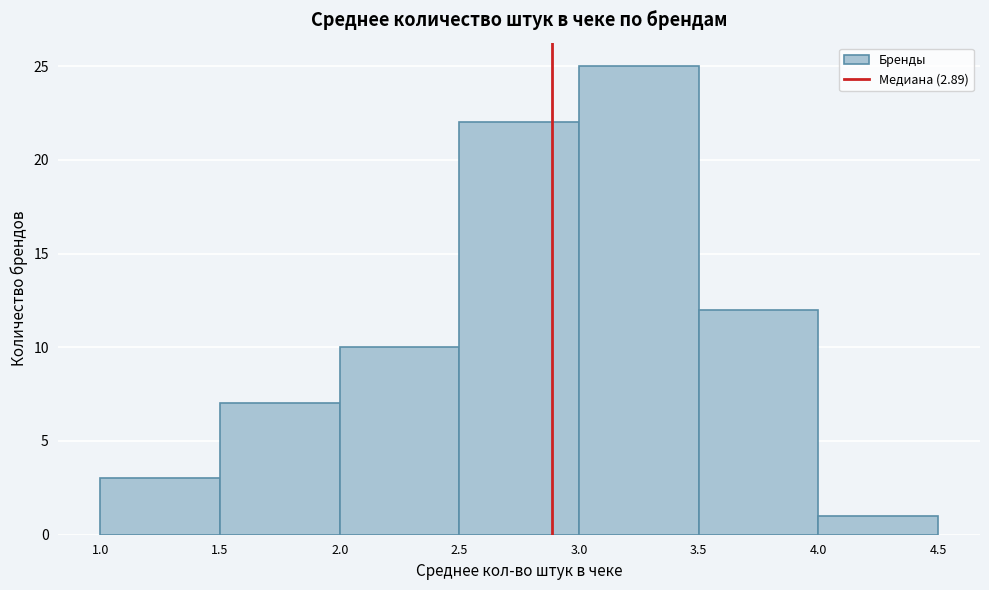

Reading left to right, transcribe this chart: for each bar, give the range it covers on the x-axis and its height. The values are not printed on the chart, so give them approximately, as read against the axis.

1.0 to 1.5: 3
1.5 to 2.0: 7
2.0 to 2.5: 10
2.5 to 3.0: 22
3.0 to 3.5: 25
3.5 to 4.0: 12
4.0 to 4.5: 1